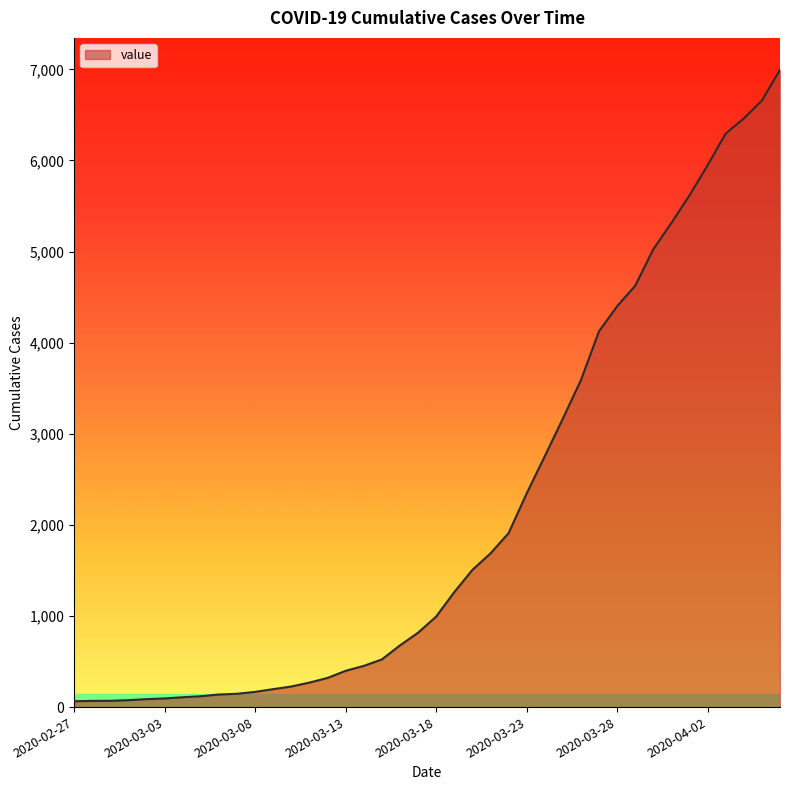

What is the greatest value displayed?

6995